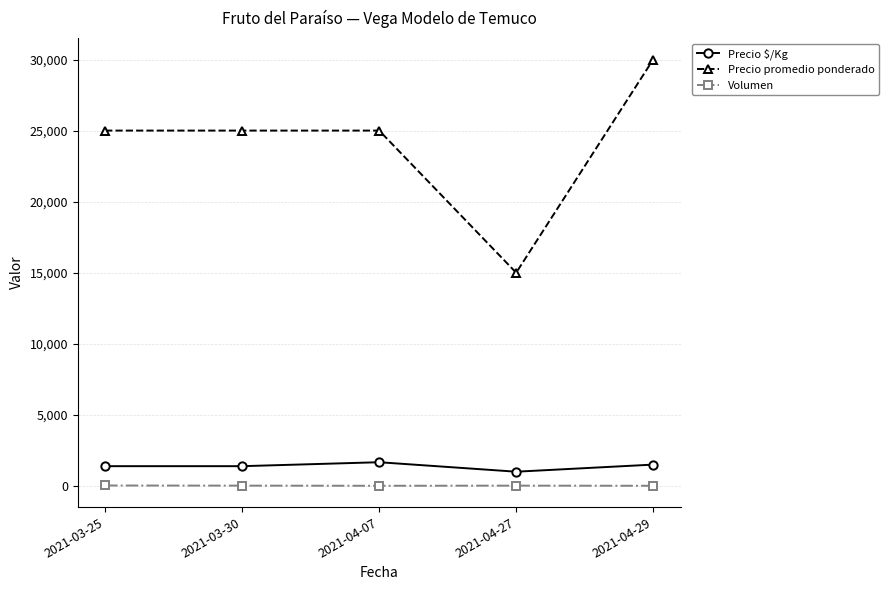

What is the sum of the Precio promedio ponderado values at 2021-03-30 and 2021-04-29?

55000